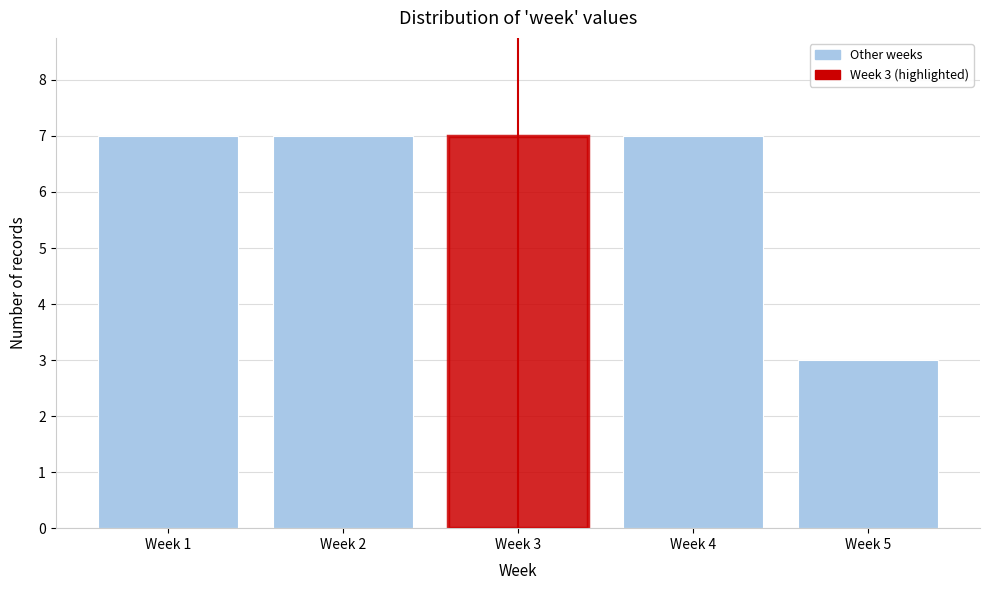

Reading left to right, extract all data points from this chart.

7	7	7	7	3